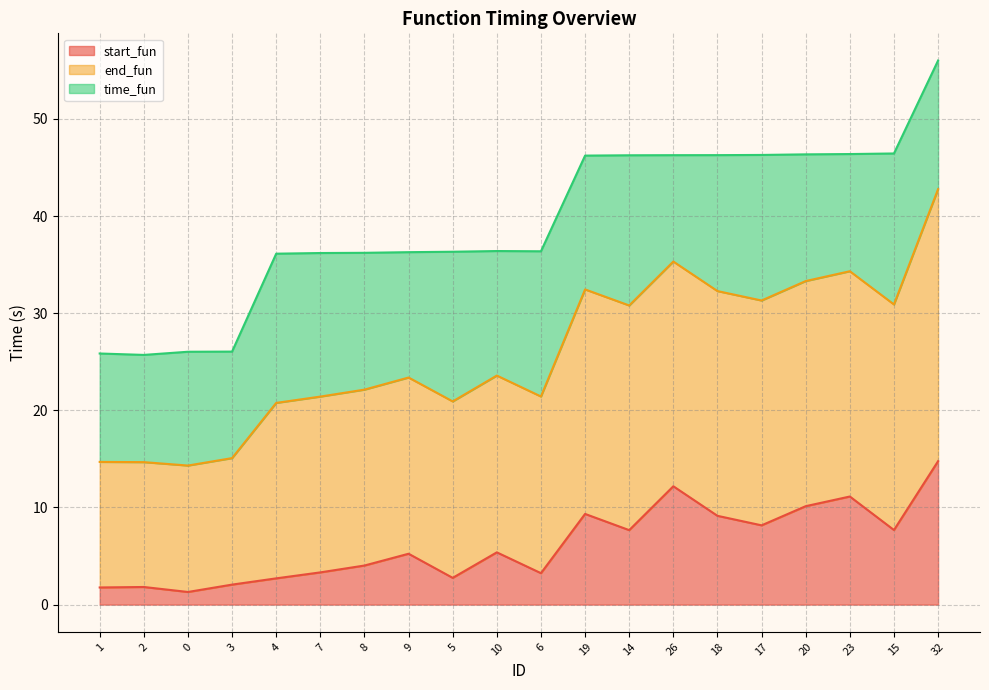

What is the label of the 14th point from the left?

26